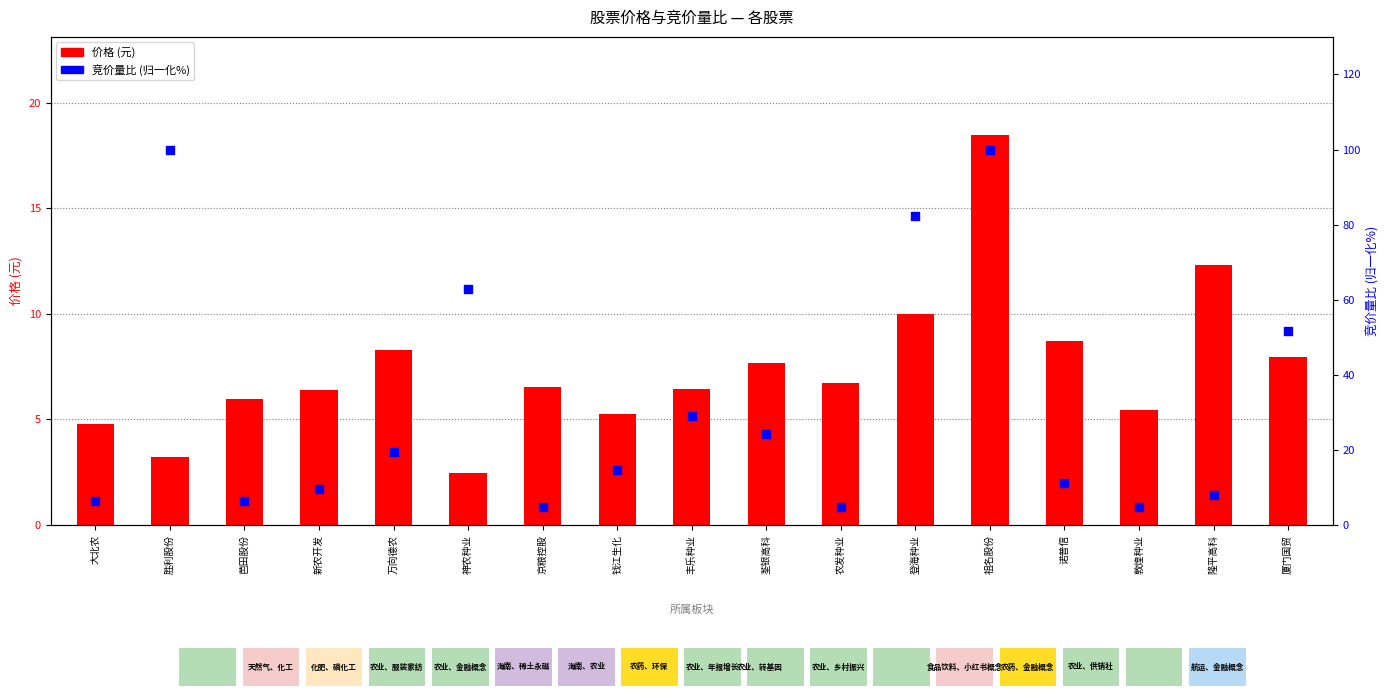

Which series contains the lowest Y value?

价格